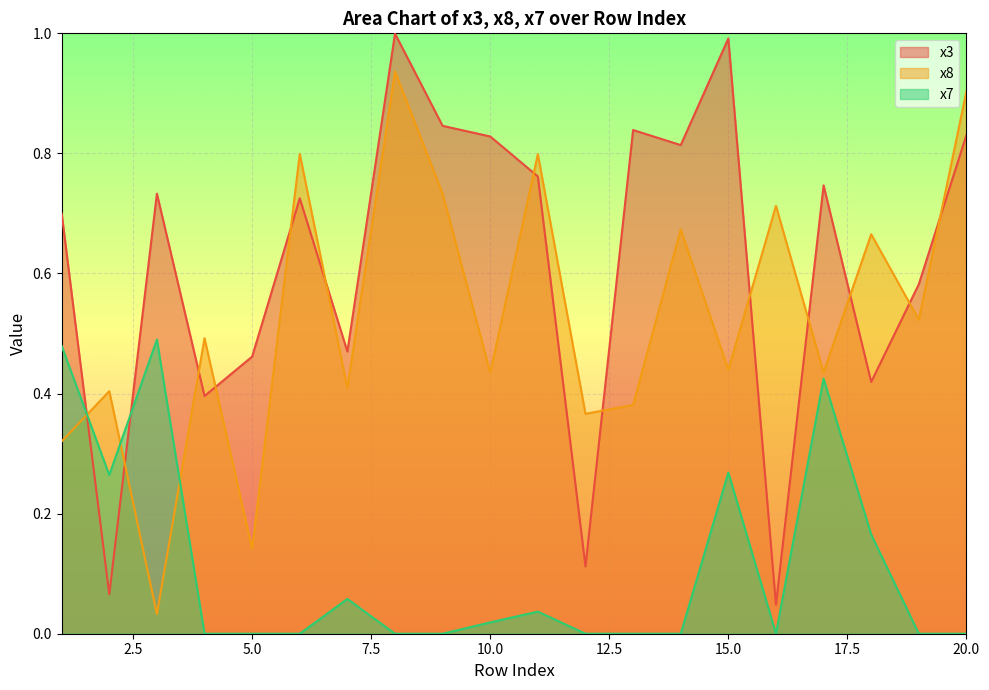

What is the maximum value for x8?

0.9